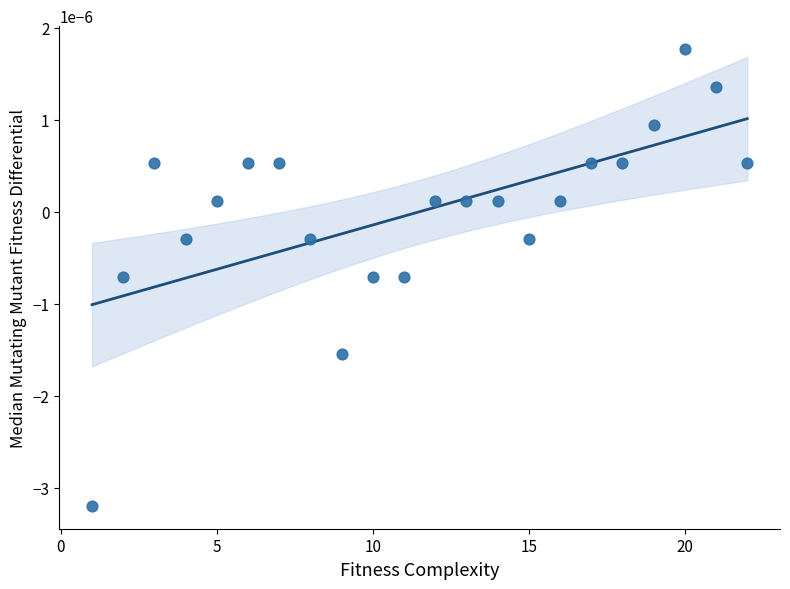

What is the range of X values (max minus min)?

21.0